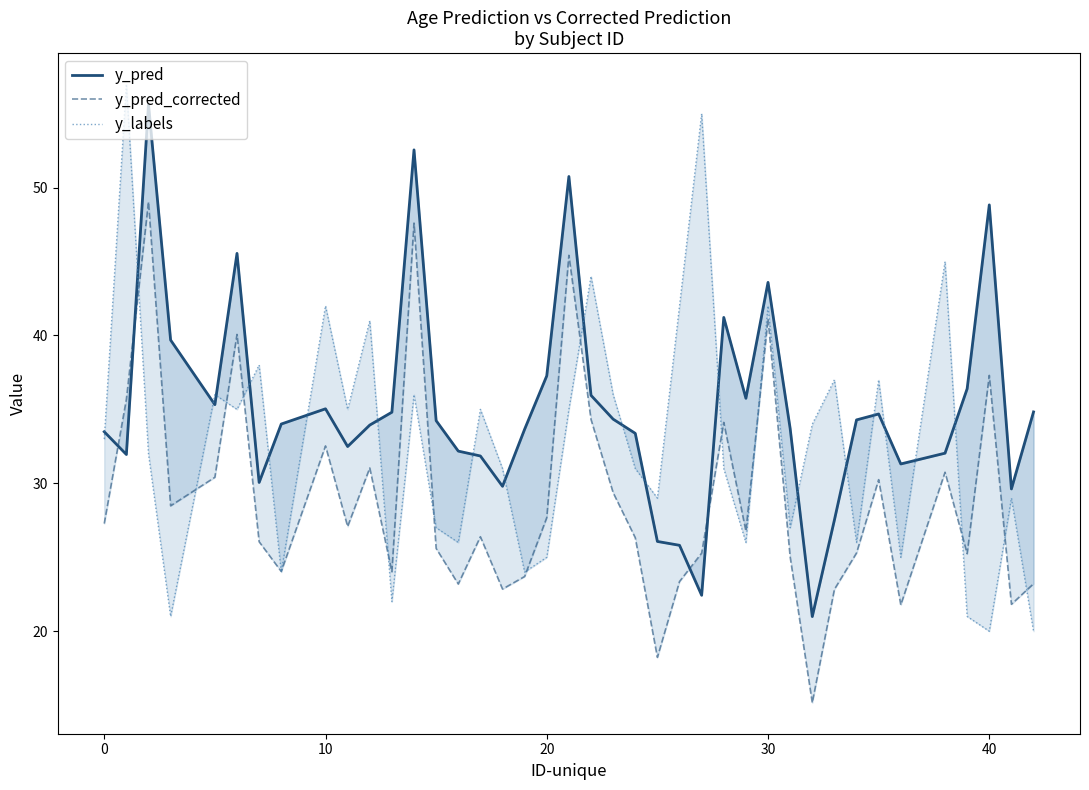

Is this an area chart (filled region under the line)?

No